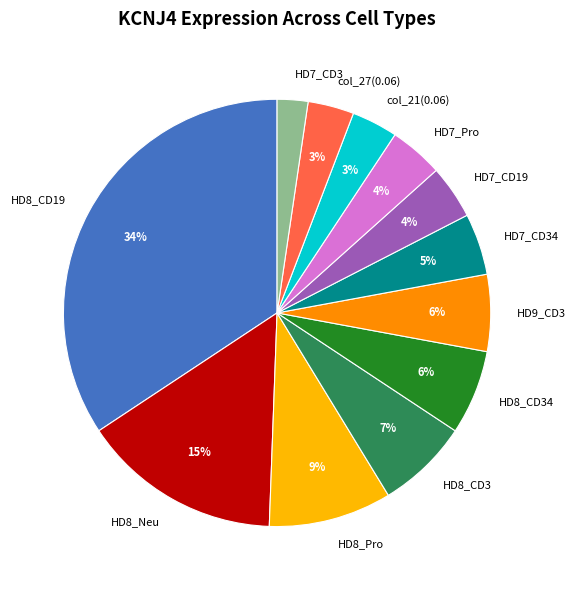

To the nearest percent, what is the average slice percentage?

8%